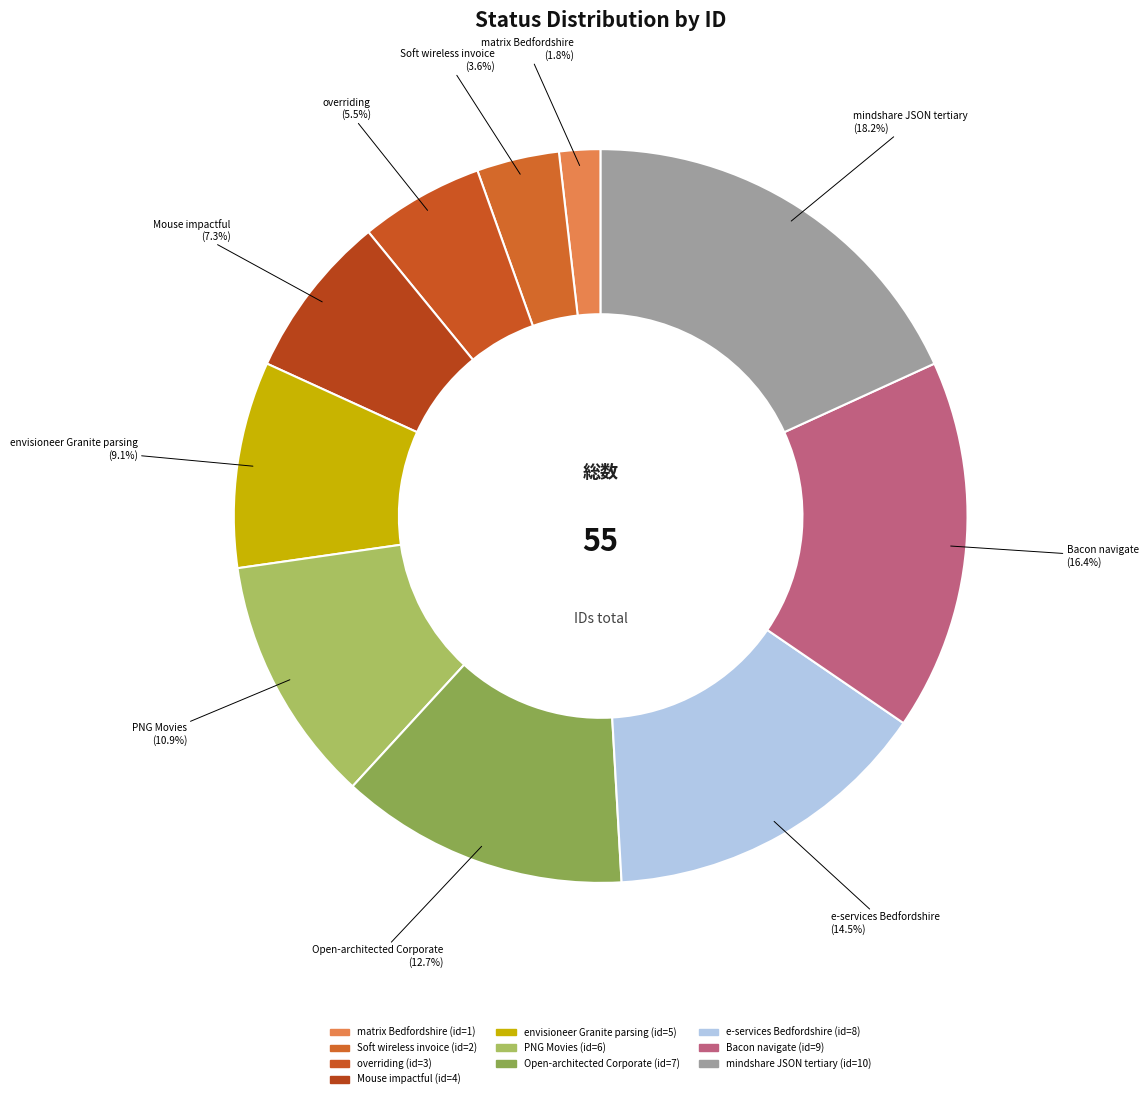

How many slices are in this pie chart?

10